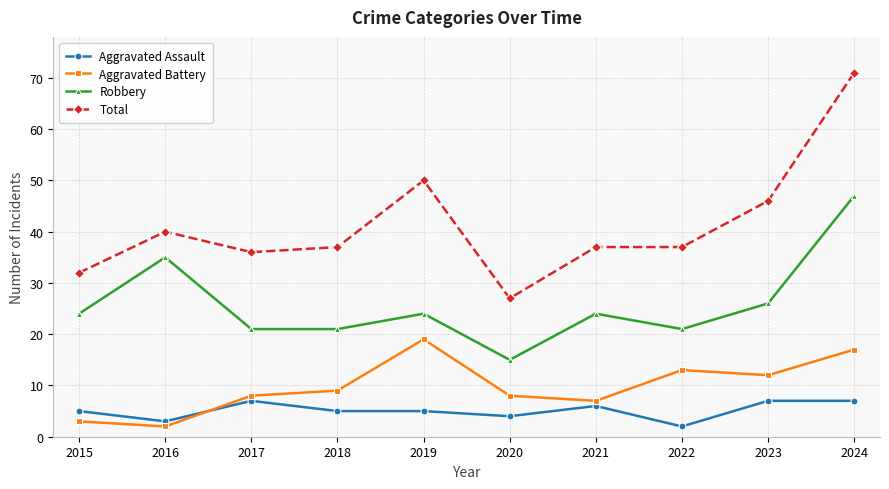

Which category has the highest value across all series?

2024